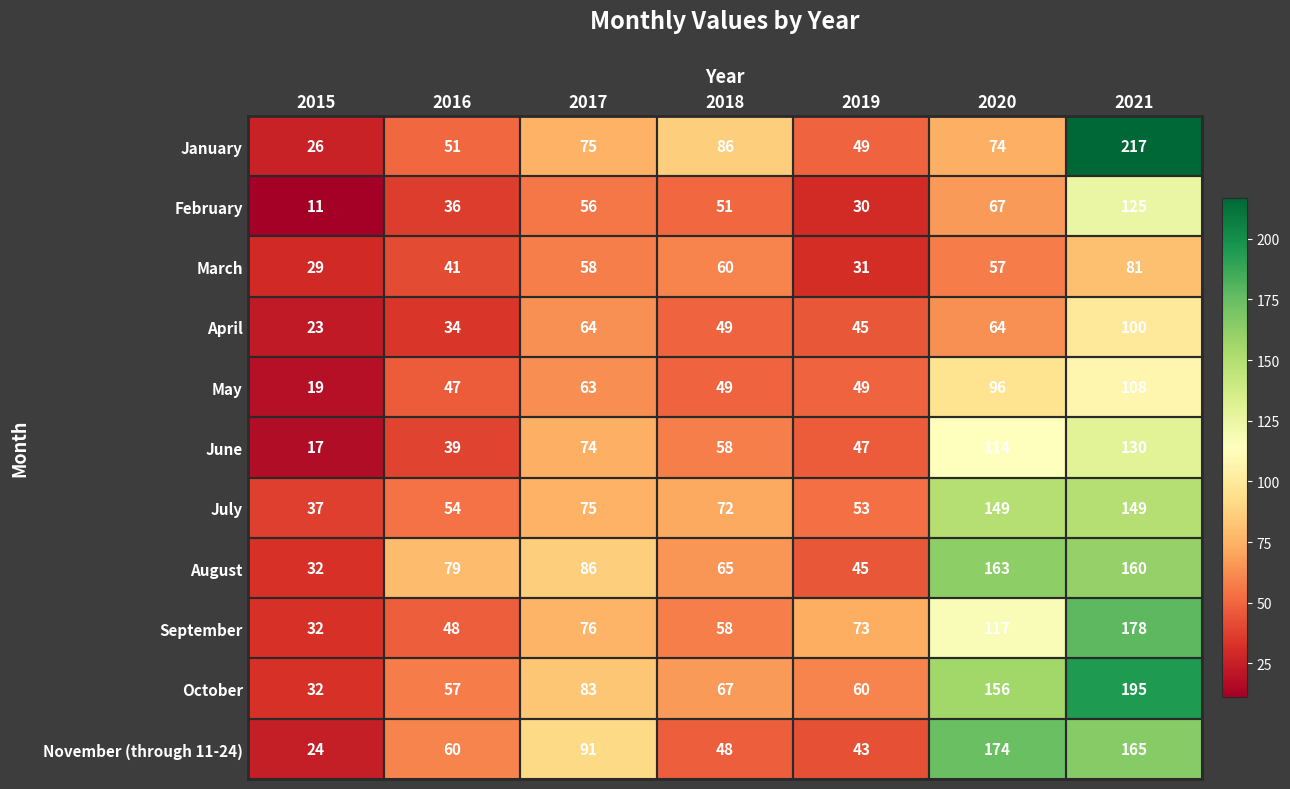

Is the value of May at 2020 greater than the value of September at 2016?

Yes